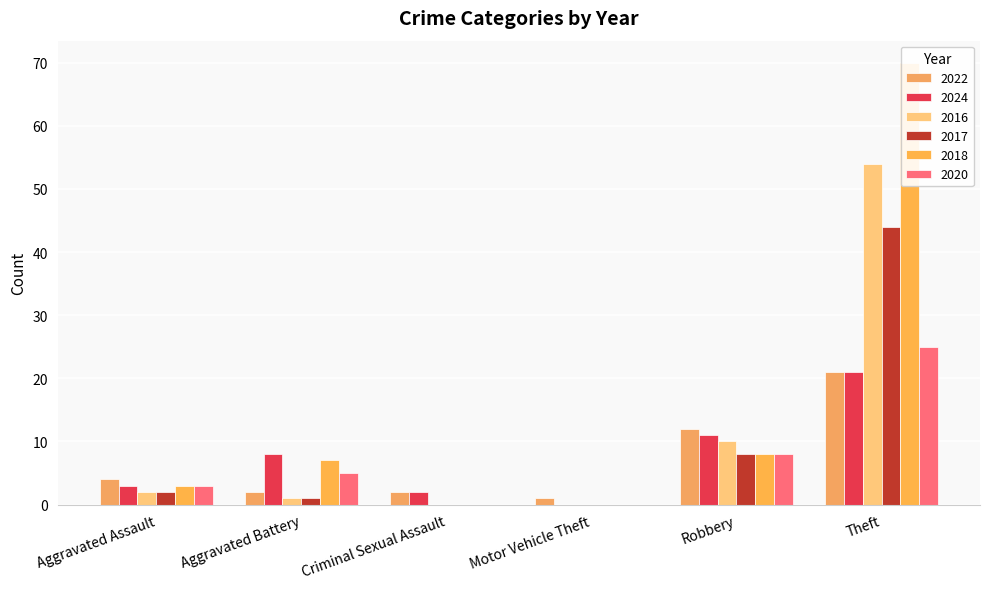

Rank the series by their maximum value, from highest to lowest.

2018, 2016, 2017, 2020, 2022, 2024